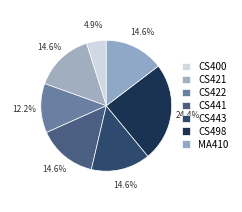

Is there any slice that represents more than half of the pie?

No